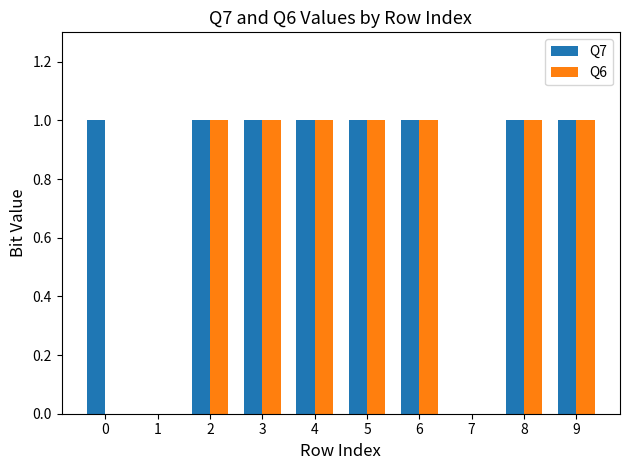

The value of Q7 at 5 is 2. True or false?

False